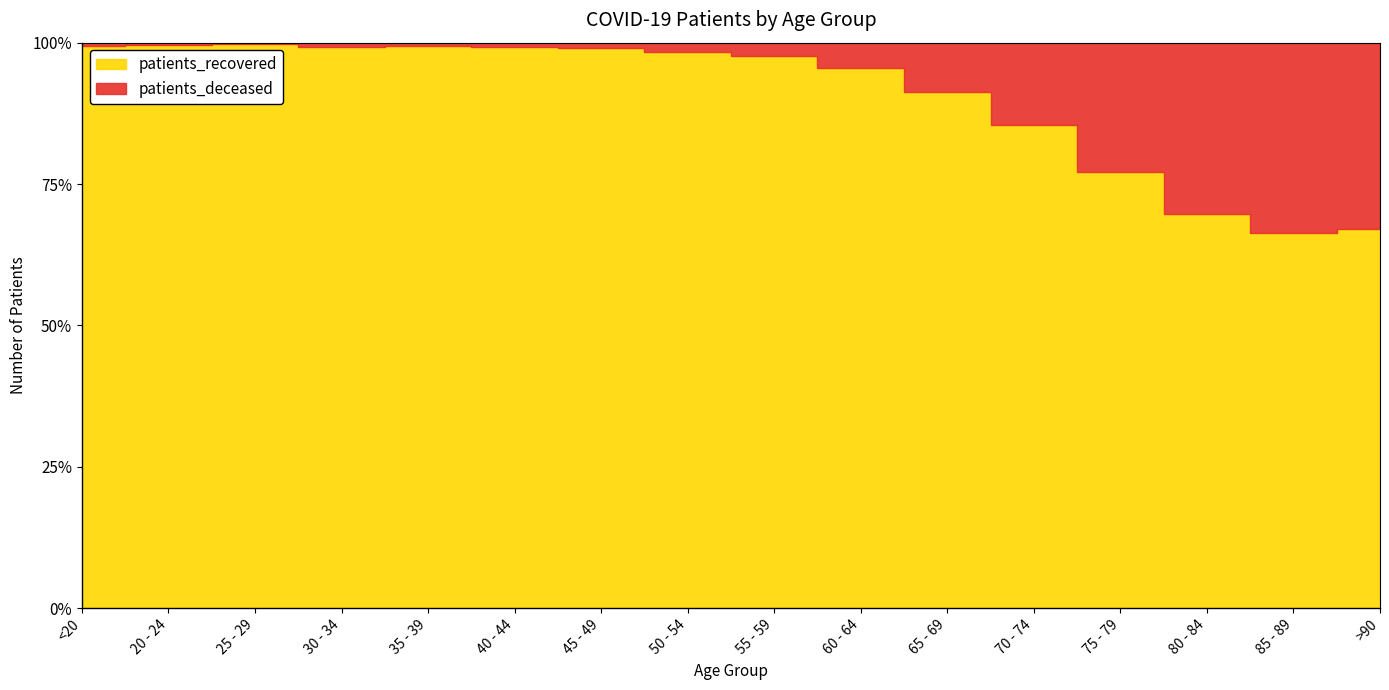

What is the label of the 3rd point from the left?

25 - 29